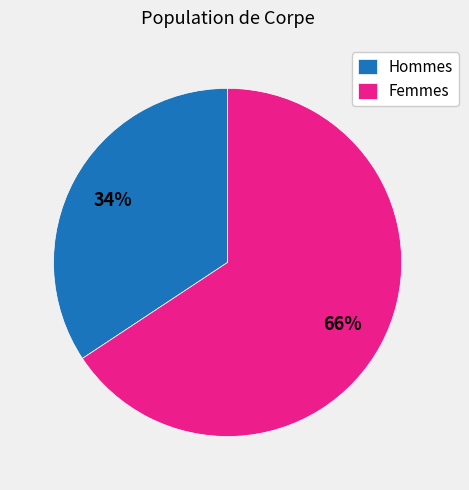

To the nearest percent, what is the average slice percentage?

50%